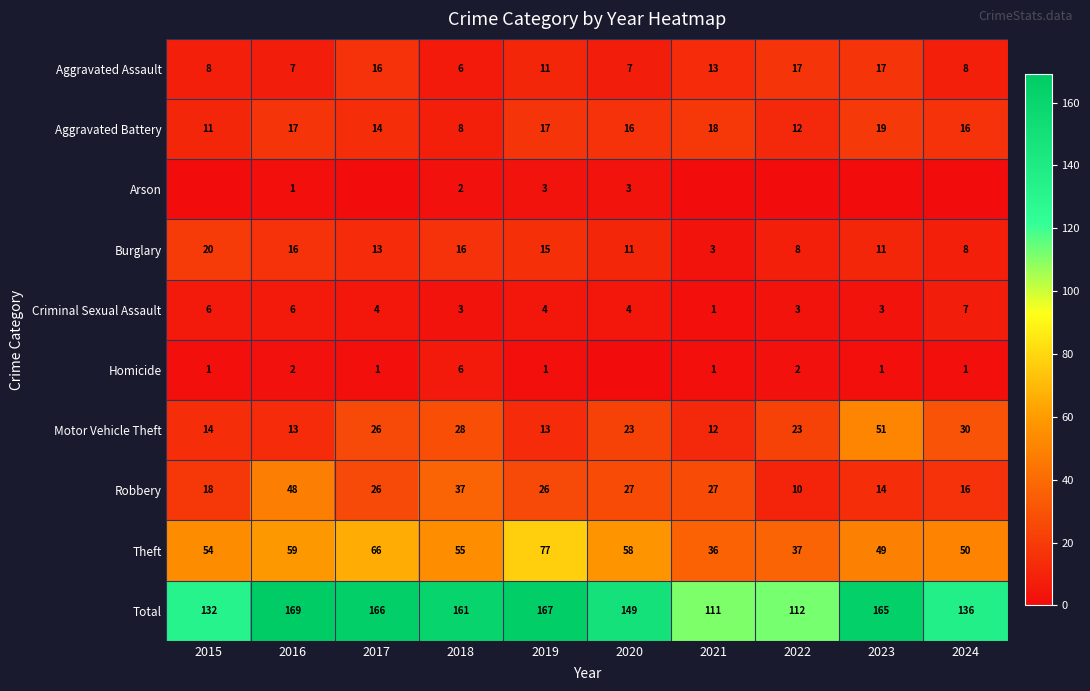

At how many categories does at least one series exceed 118?

8